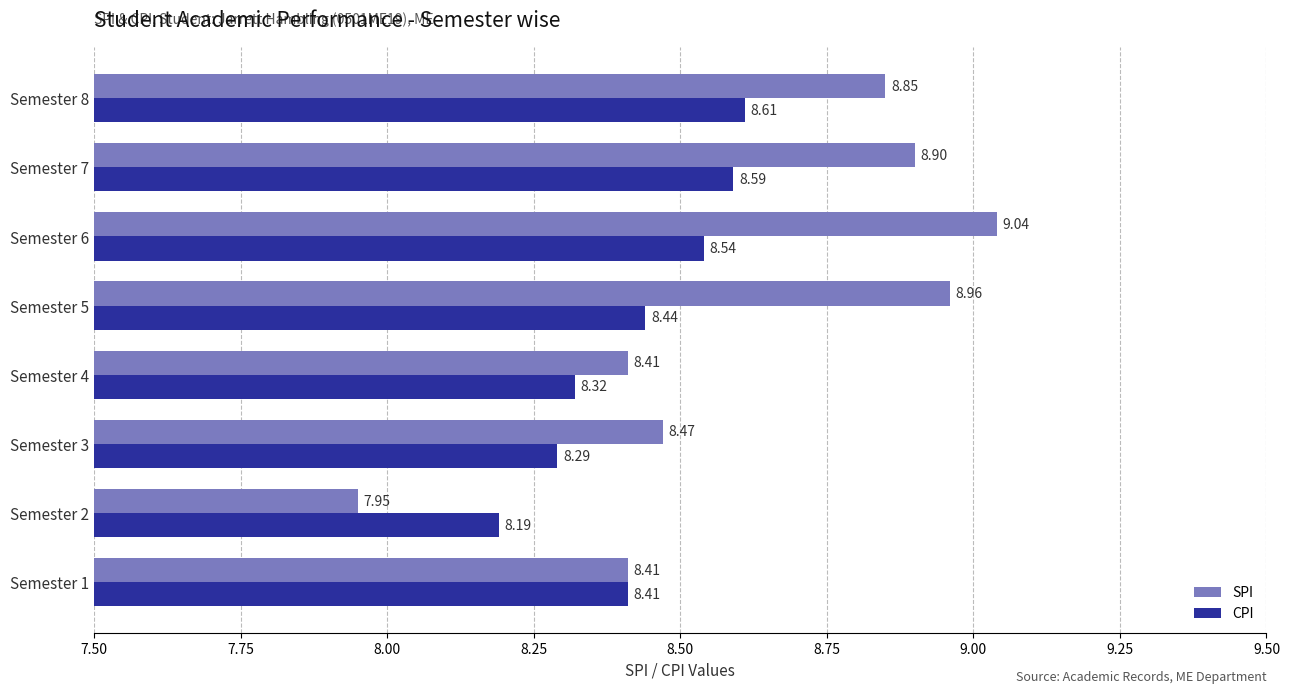

Which series has the largest total across all categories?

SPI